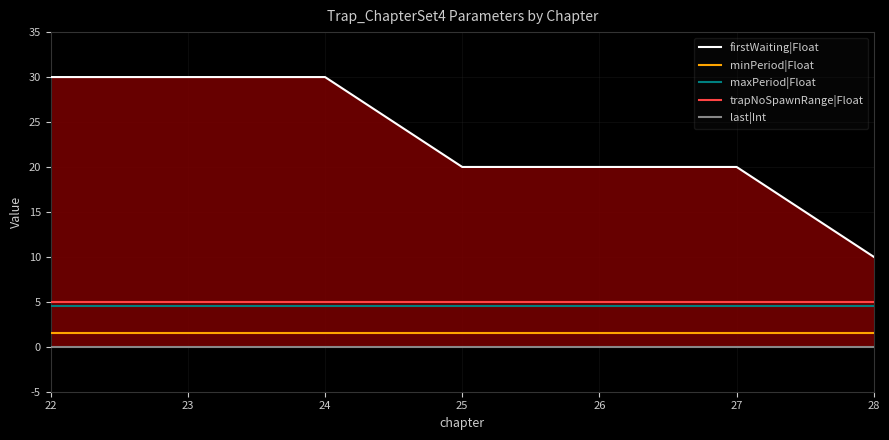

At which label does trapNoSpawnRange|Float reach its peak?

22